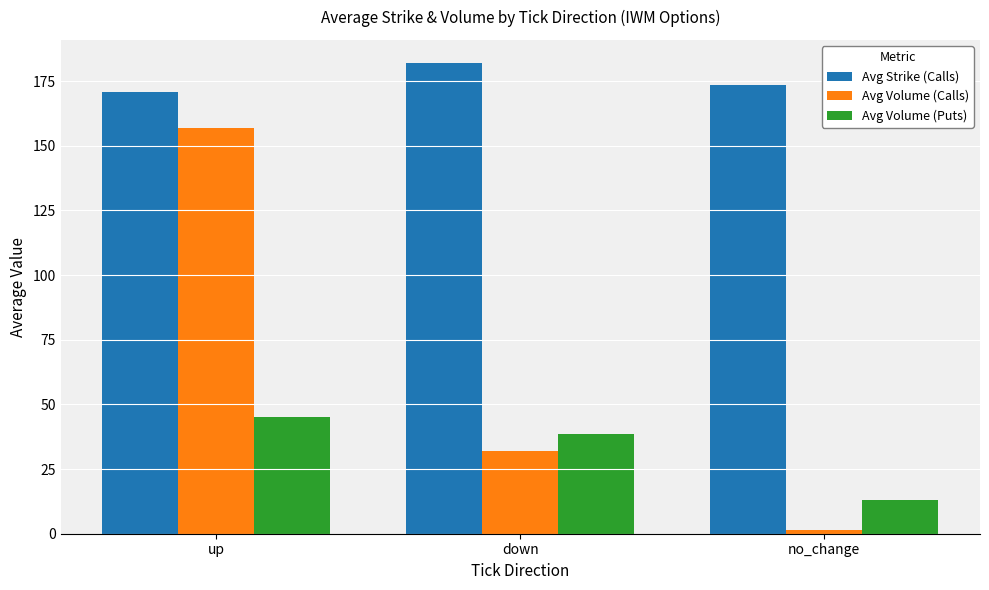

What value does the Avg Volume (Puts) series have at down?

38.6